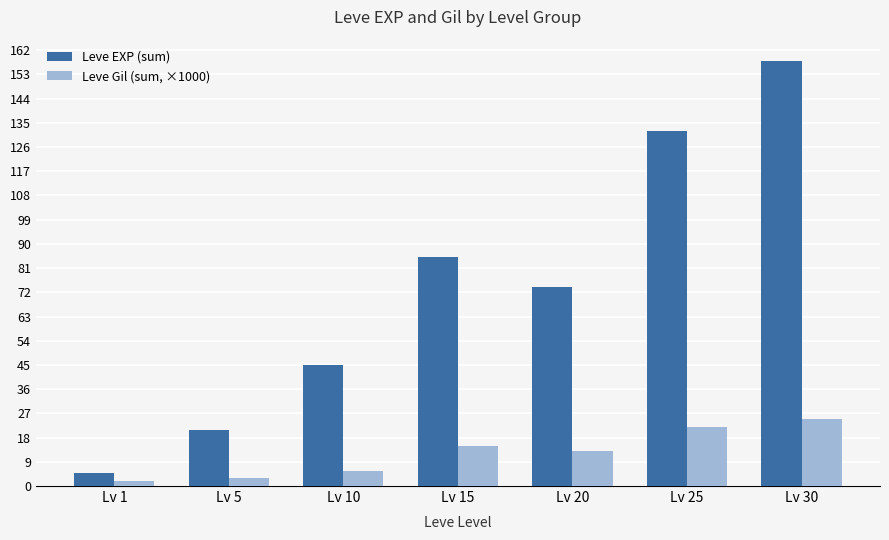

Is the value of Leve Gil (sum, ×1000) at Lv 1 greater than the value of Leve EXP (sum) at Lv 5?

No